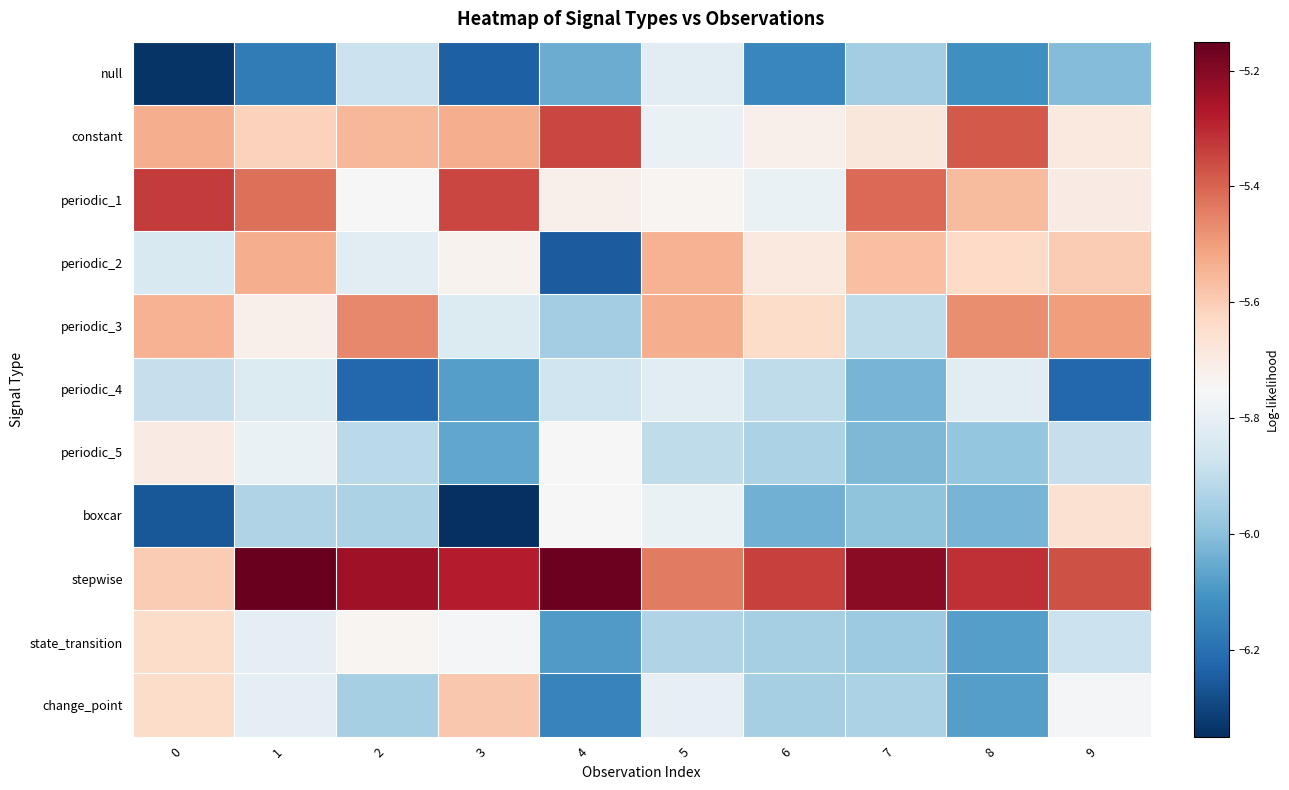

What is the minimum value shown in the chart?

-6.3